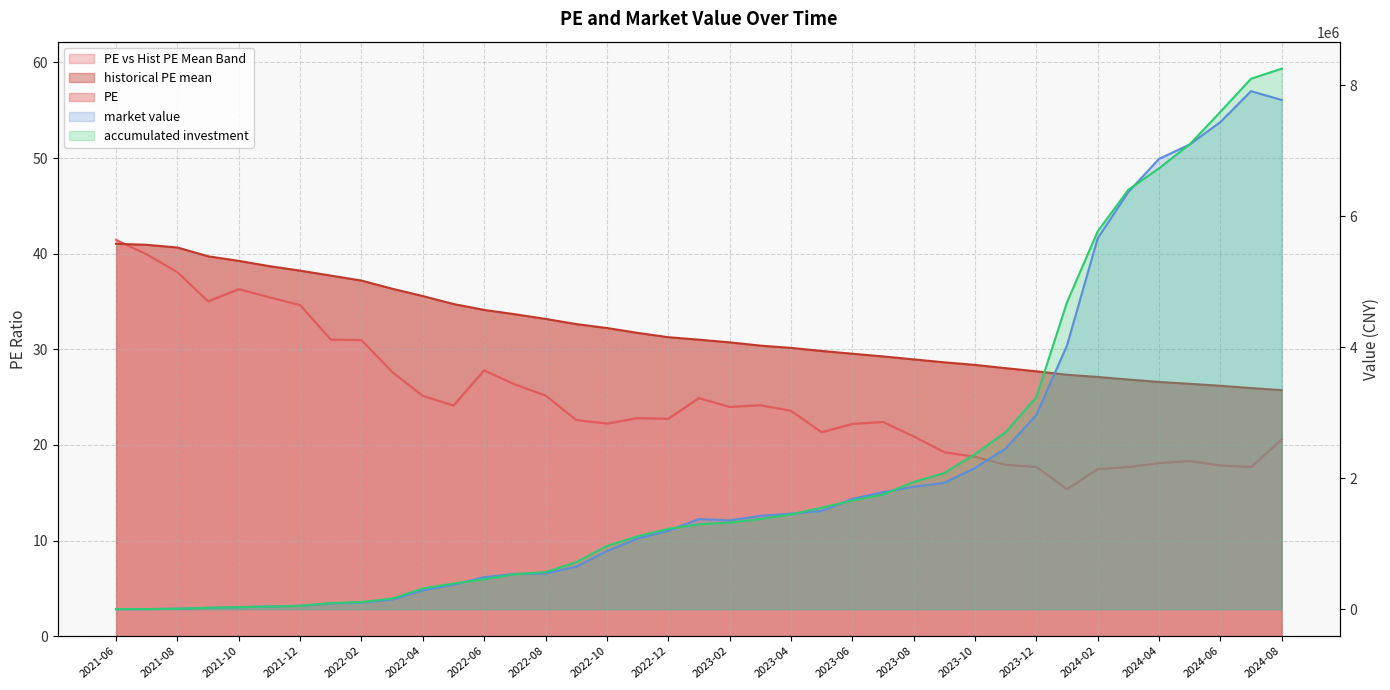

What is the label of the 36th point from the left?

2024-05